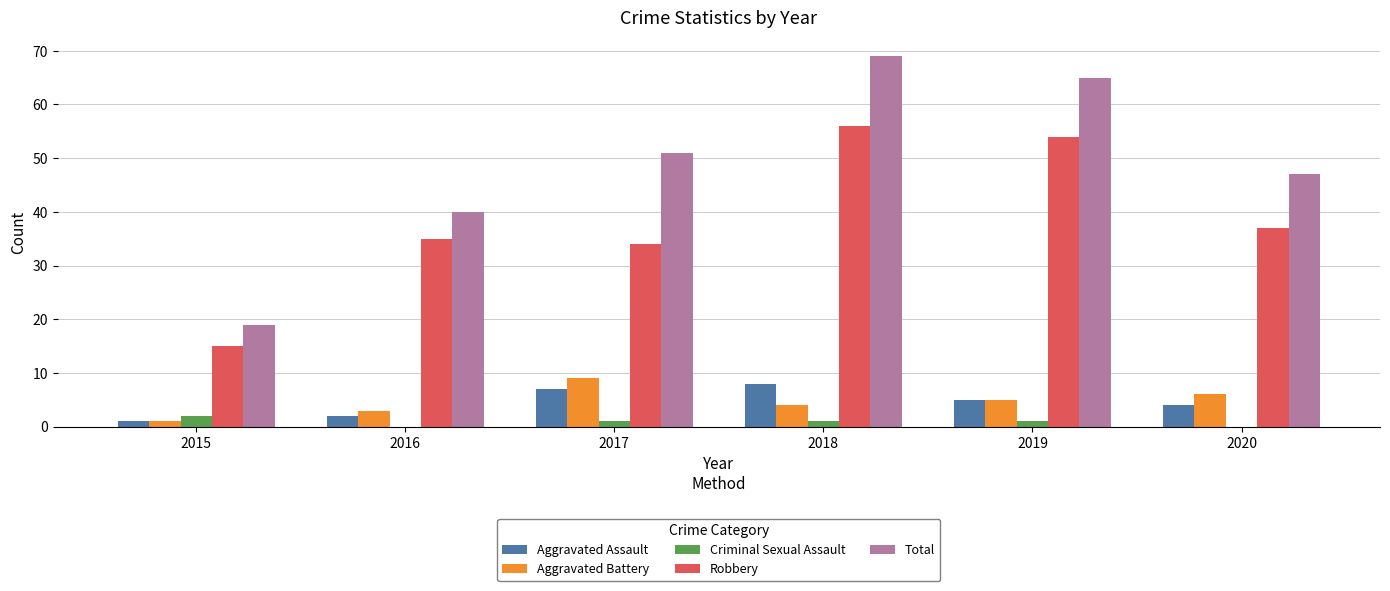

How many data points does each series have?

6